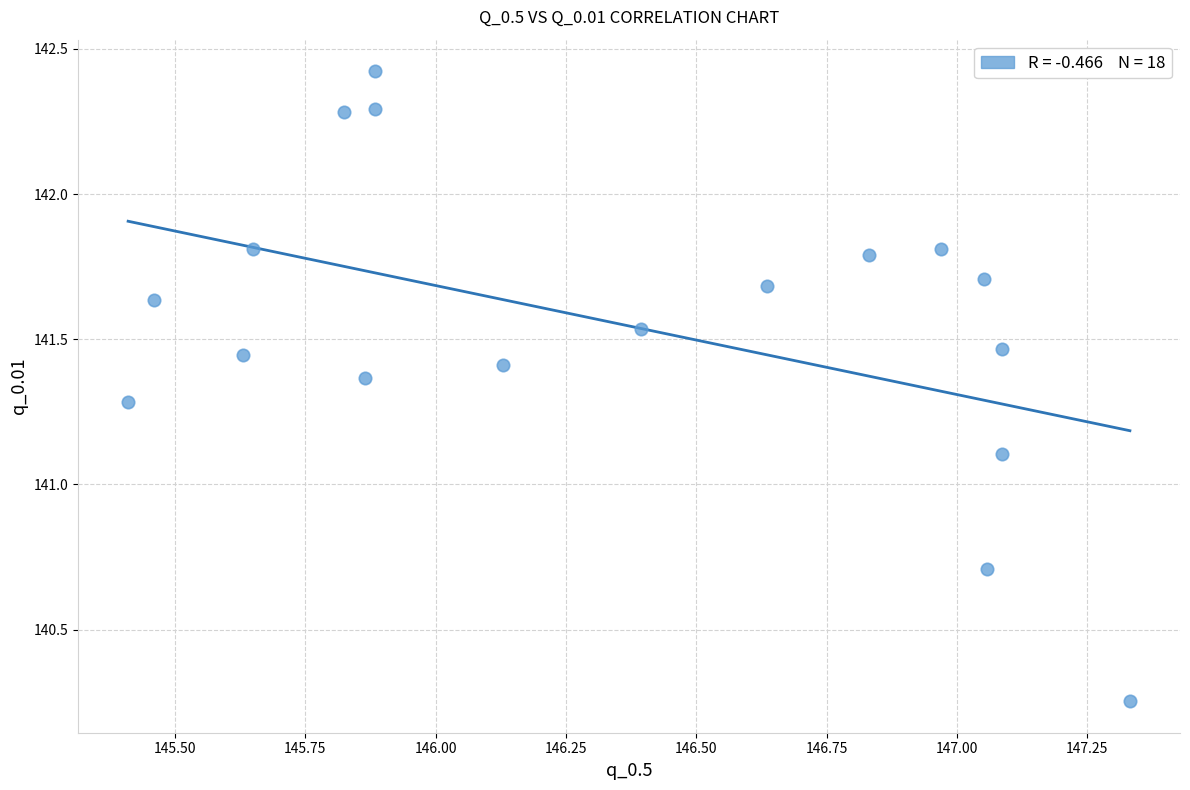

What Y value in the scatter plot is closest to 141?

141.1